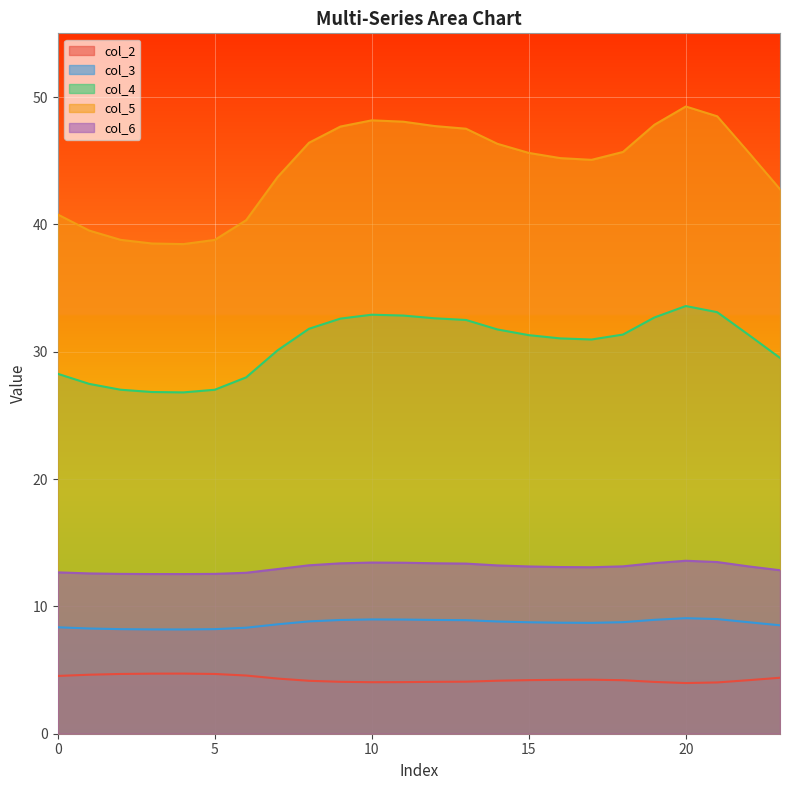

What is the difference between the second highest and minimum values in the col_2 series?

0.7